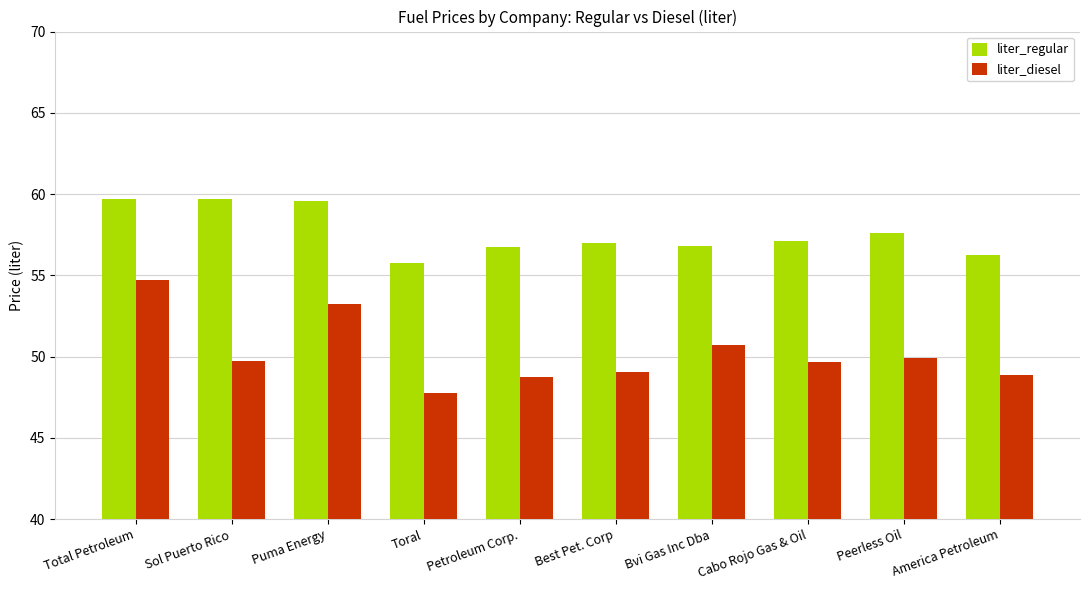

At Sol Puerto Rico, list the series in order from smallest to largest.

liter_diesel, liter_regular